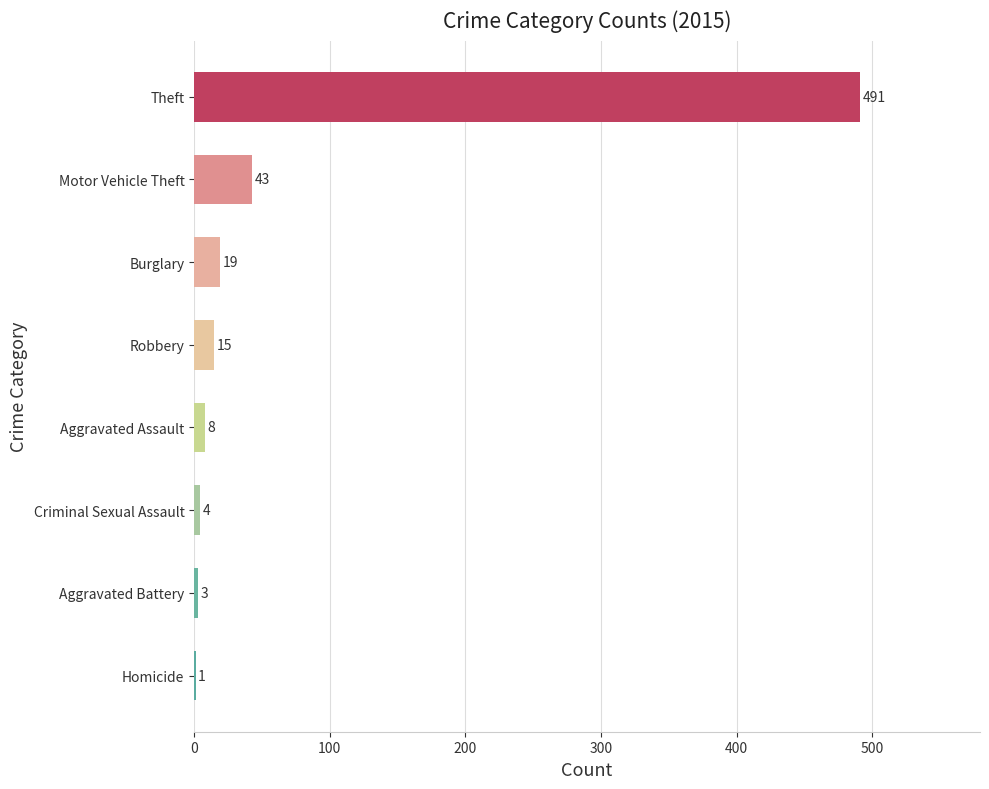

How many data points does each series have?

8